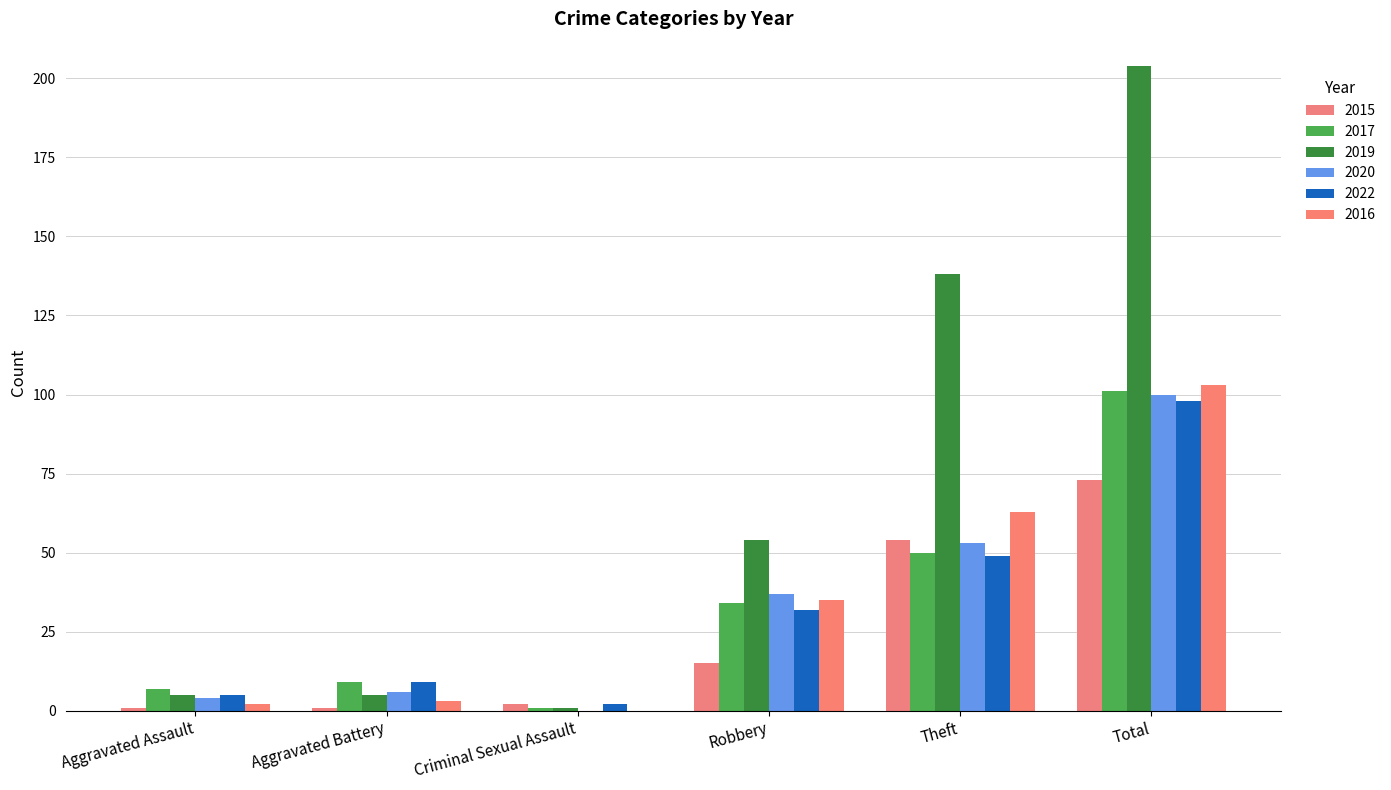

How many distinct data groups are displayed?

6